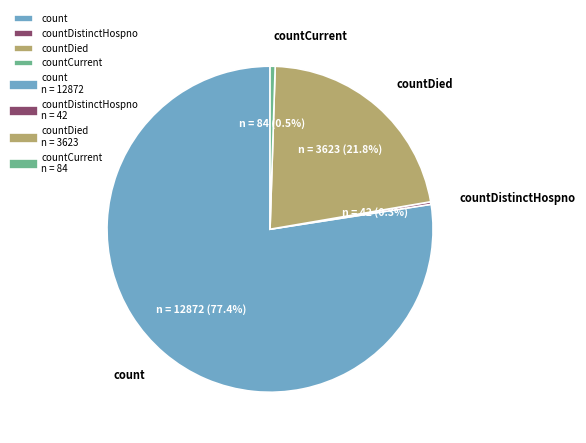

Which slice represents more than half of the pie?

count